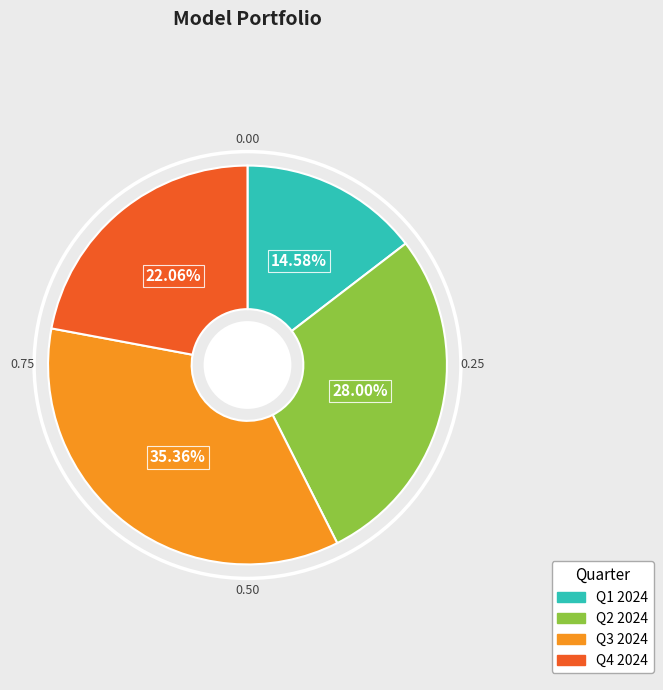

To the nearest percent, what is the average slice percentage?

25%